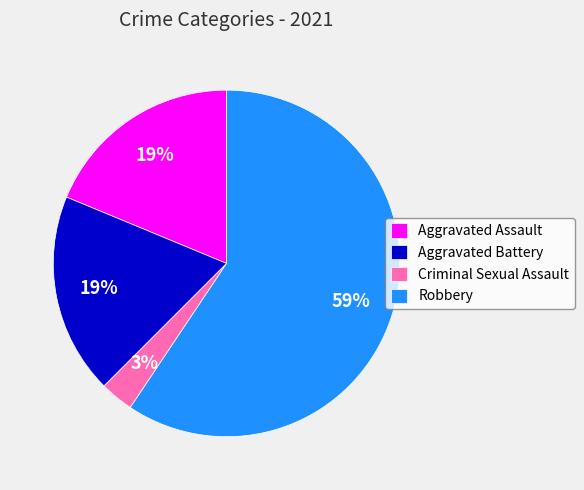

To the nearest percent, what is the average slice percentage?

25%